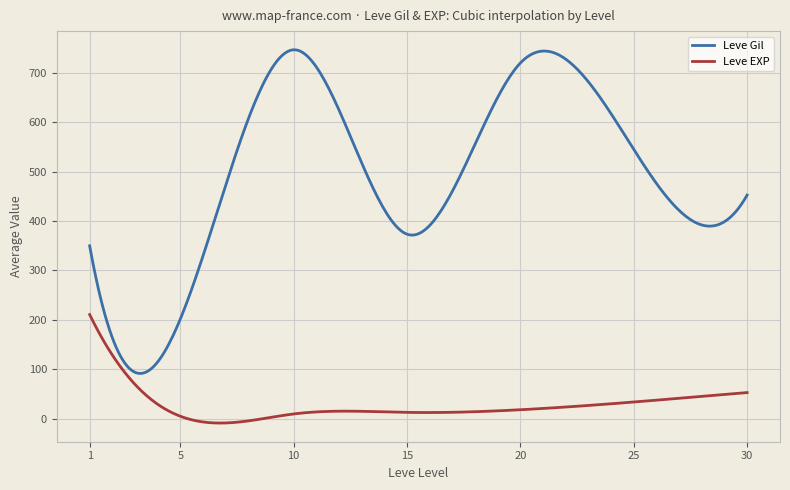

True or false: Leve EXP and Leve Gil intersect in this chart.

False